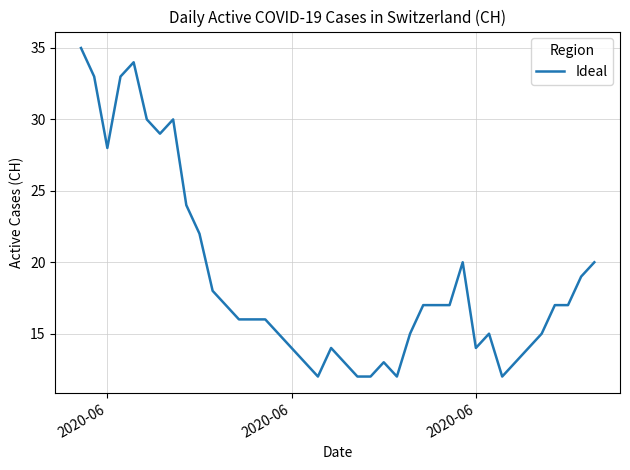

What is the difference between the maximum and minimum values?

23